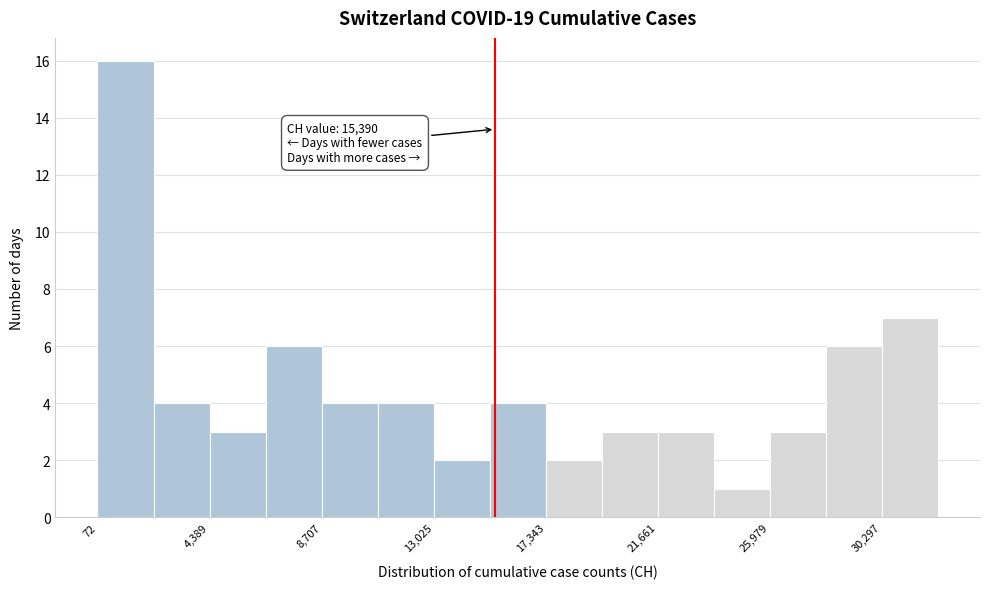

Over which range of the x-axis is the bar tallest?

0 to 2000